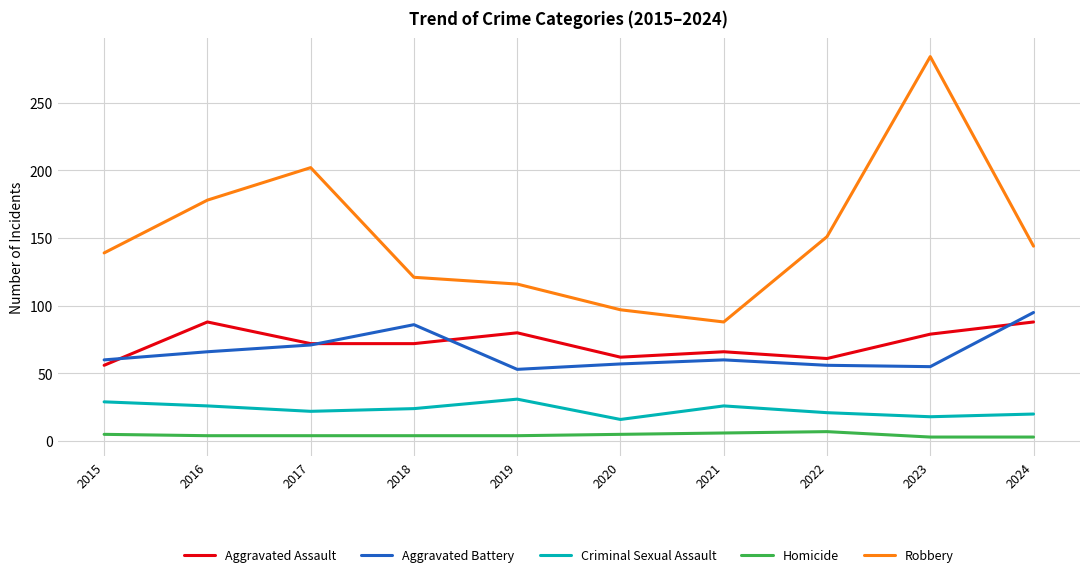

What is the difference between the second highest and second lowest values in the Aggravated Assault series?

27